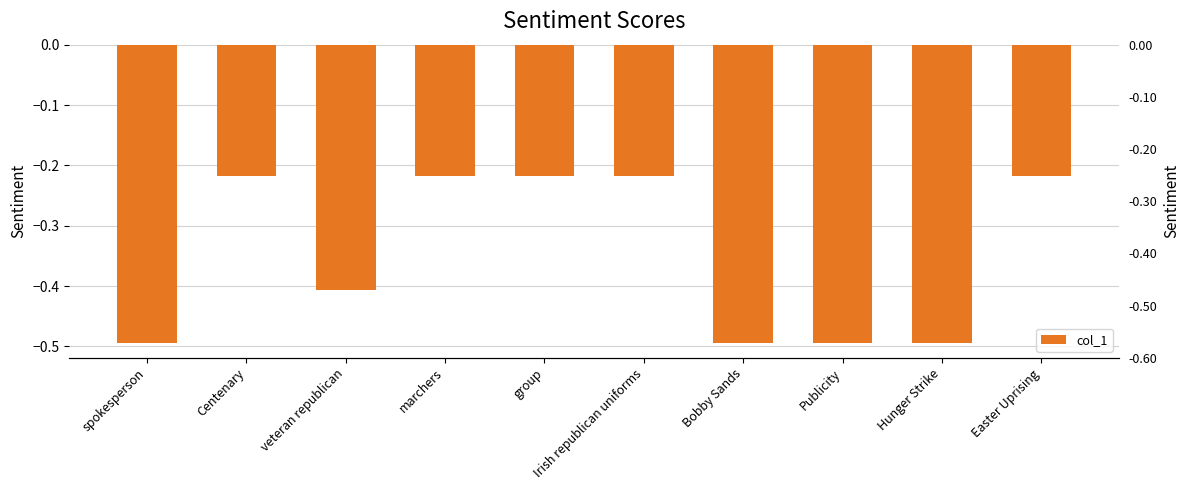

How many bars are there in total?

10